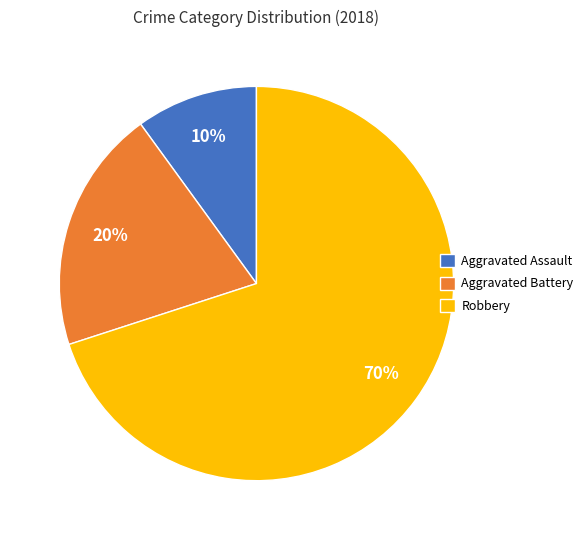

To the nearest percent, what percentage of the pie is Robbery?

70%